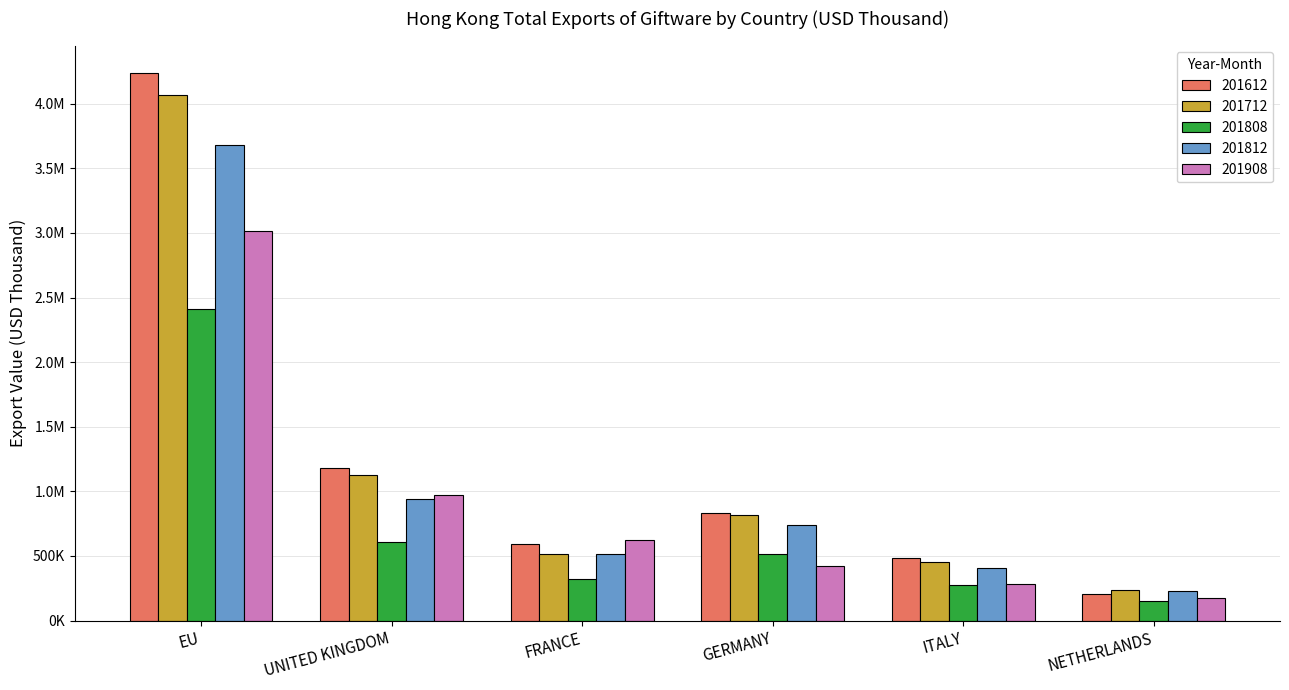

What is the spread (max minus min) of values at FRANCE?

304292.1